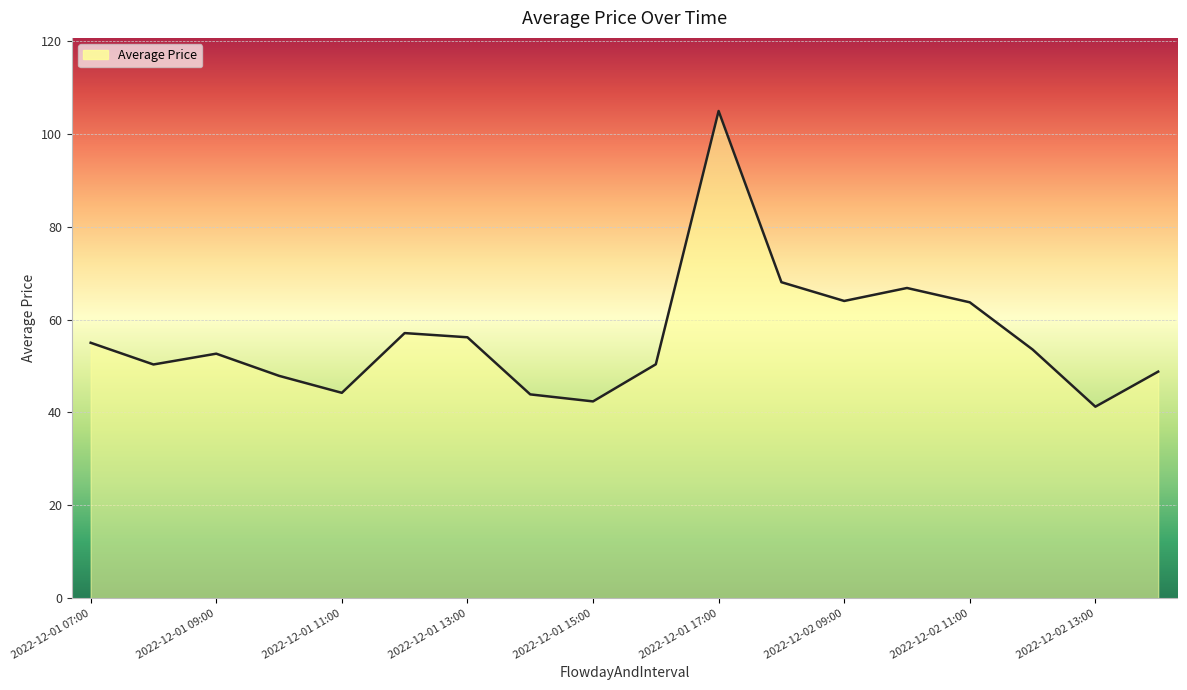

What is the minimum value shown in the chart?

41.2